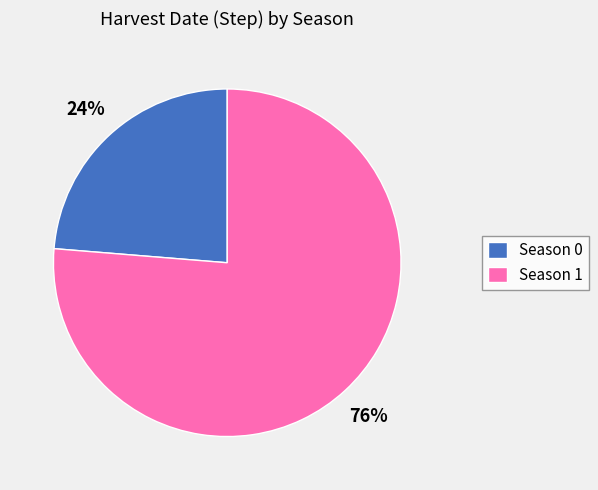

Which has a higher value, Season 1 or Season 0?

Season 1